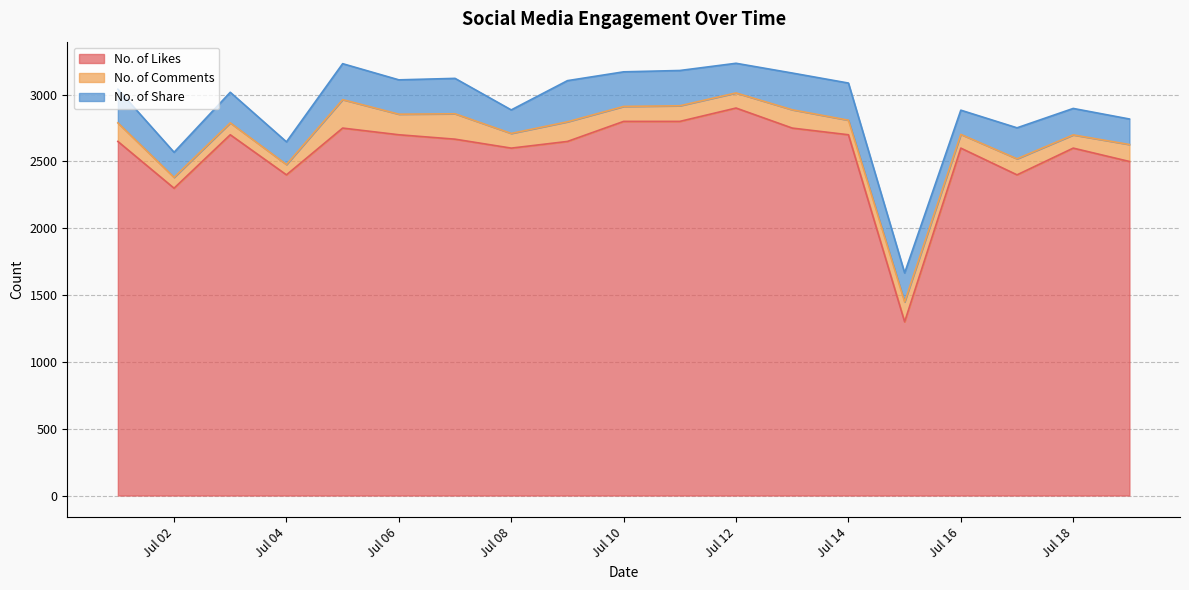

Reading left to right, list all the values displayed in this chart.

No. of Likes: 2650	2300	2700	2400	2750	2700	2667	2600	2650	2800	2800	2900	2750	2700	1300	2600	2400	2600	2500
No. of Comments: 139	81	89	77	213	154	190	110	147	112	117	113	137	109	149	103	120	99	127
No. of Share: 252	188	229	170	269	257	265	176	308	259	264	222	275	278	217	181	232	198	191